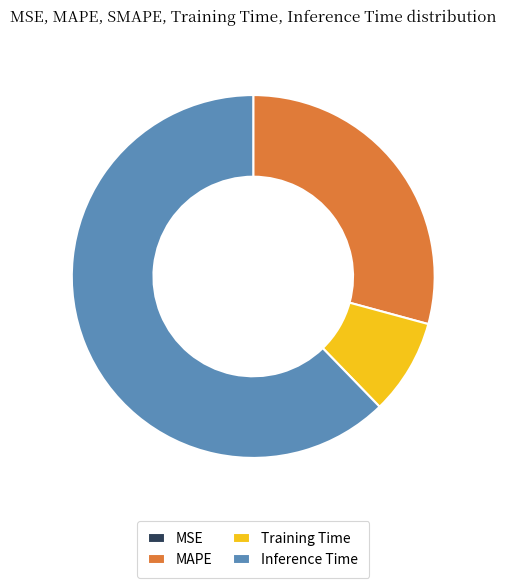

The Inference Time slice represents 48% of the pie. True or false?

False